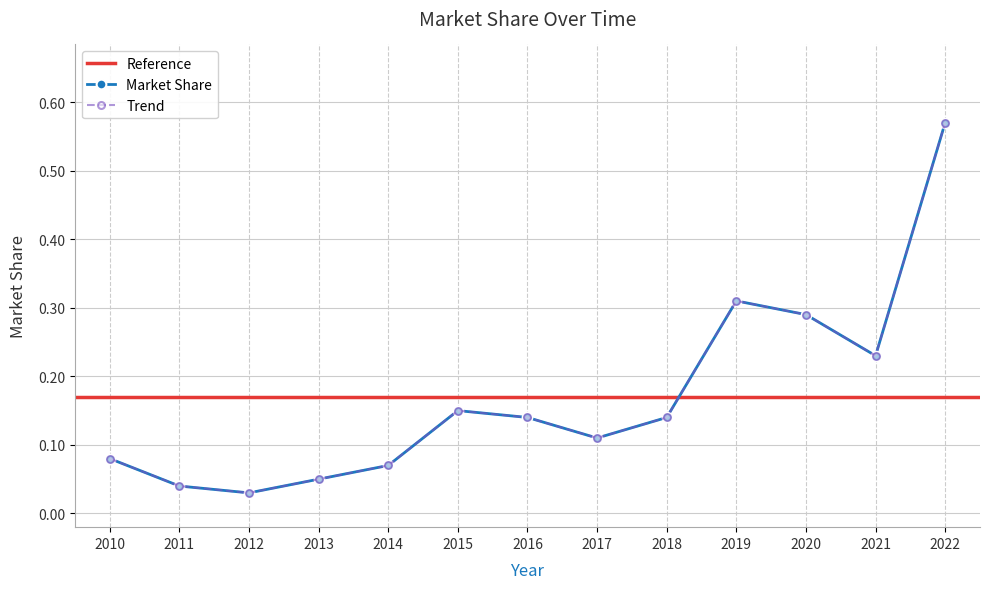

Rank the categories by value from lowest to highest.

2012, 2011, 2013, 2014, 2010, 2017, 2016, 2018, 2015, 2021, 2020, 2019, 2022